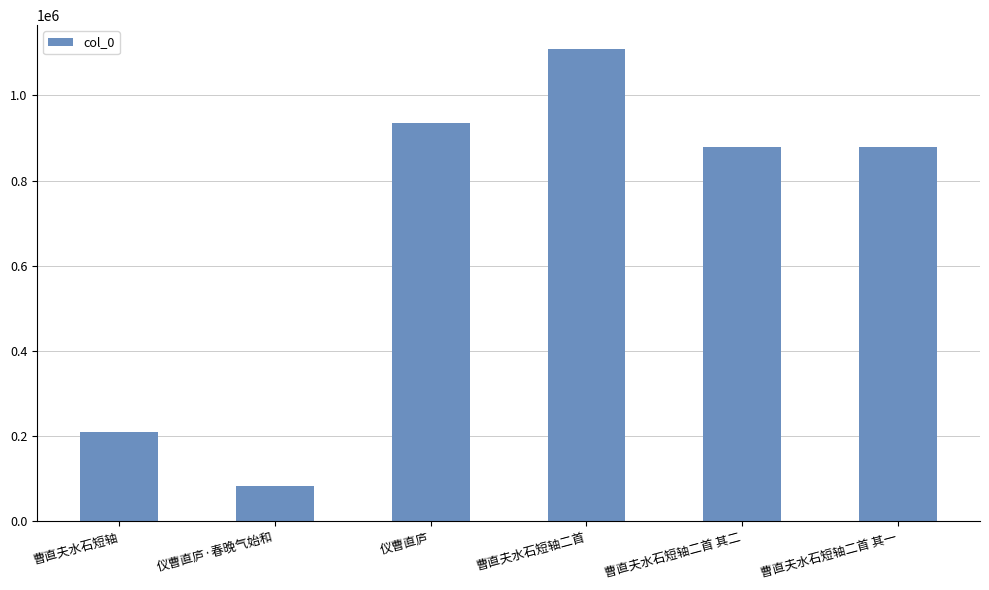

At which category does the chart reach its peak across all series?

曹直夫水石短轴二首